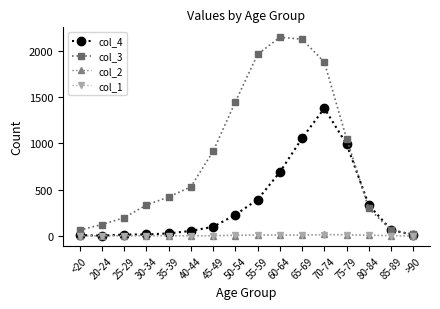

The value of col_3 at 75-79 is 526. True or false?

False